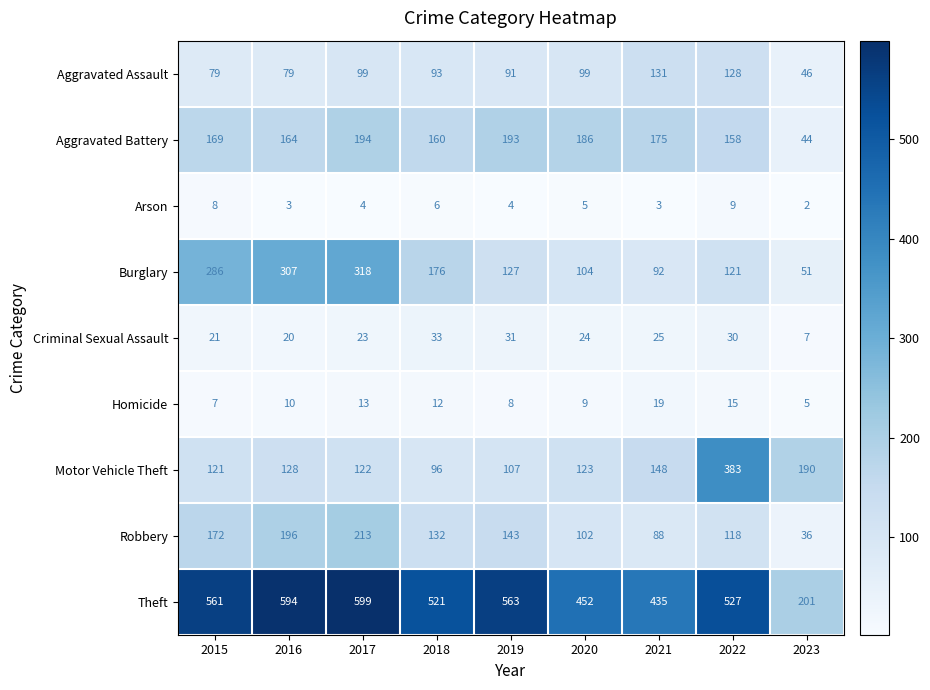

What is the spread (max minus min) of values at 2022?

518